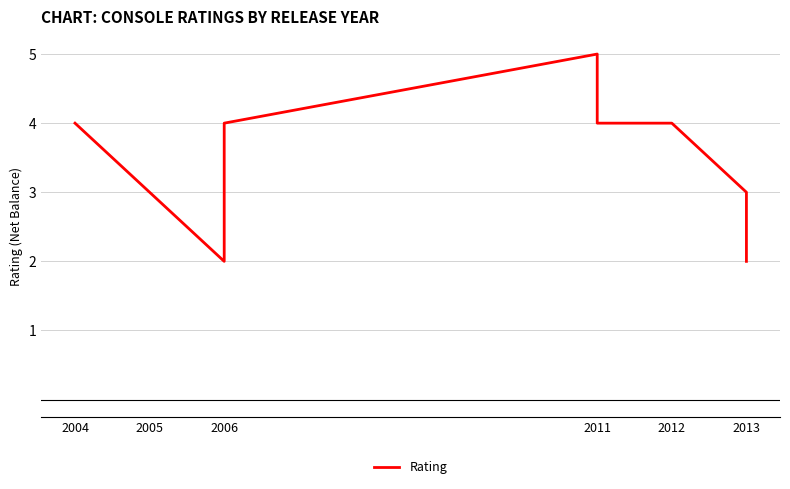

Is it true that the value at 2004 is 7?

False